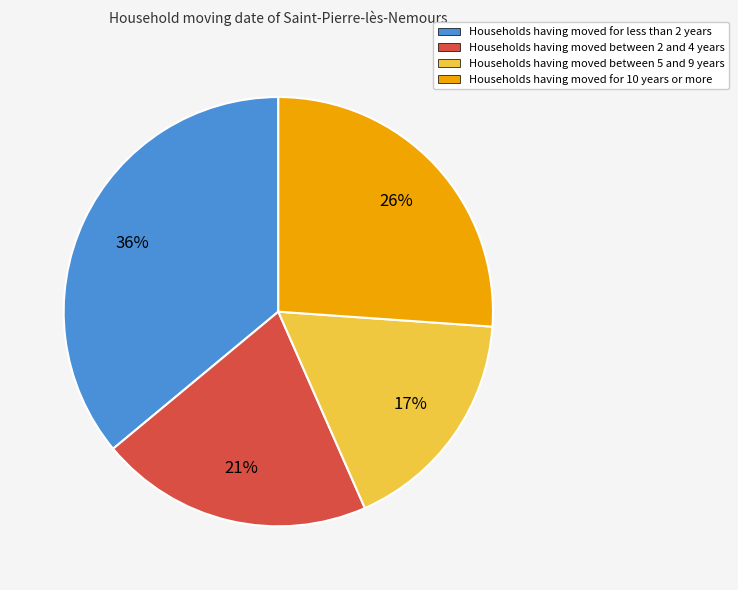

Does any single category account for the majority?

No